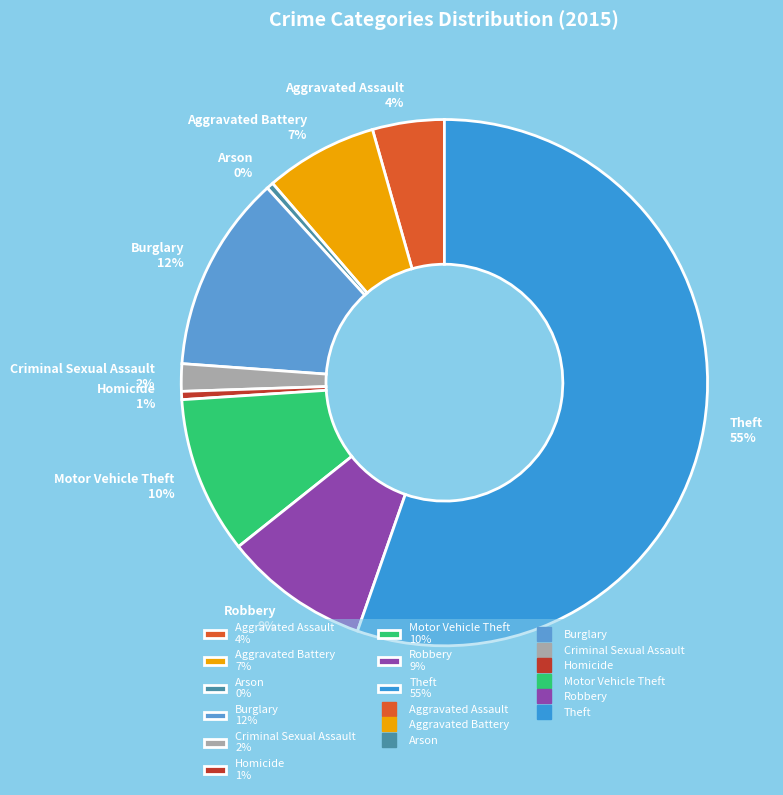

What percentage is the Robbery slice, to the nearest percent?

9%